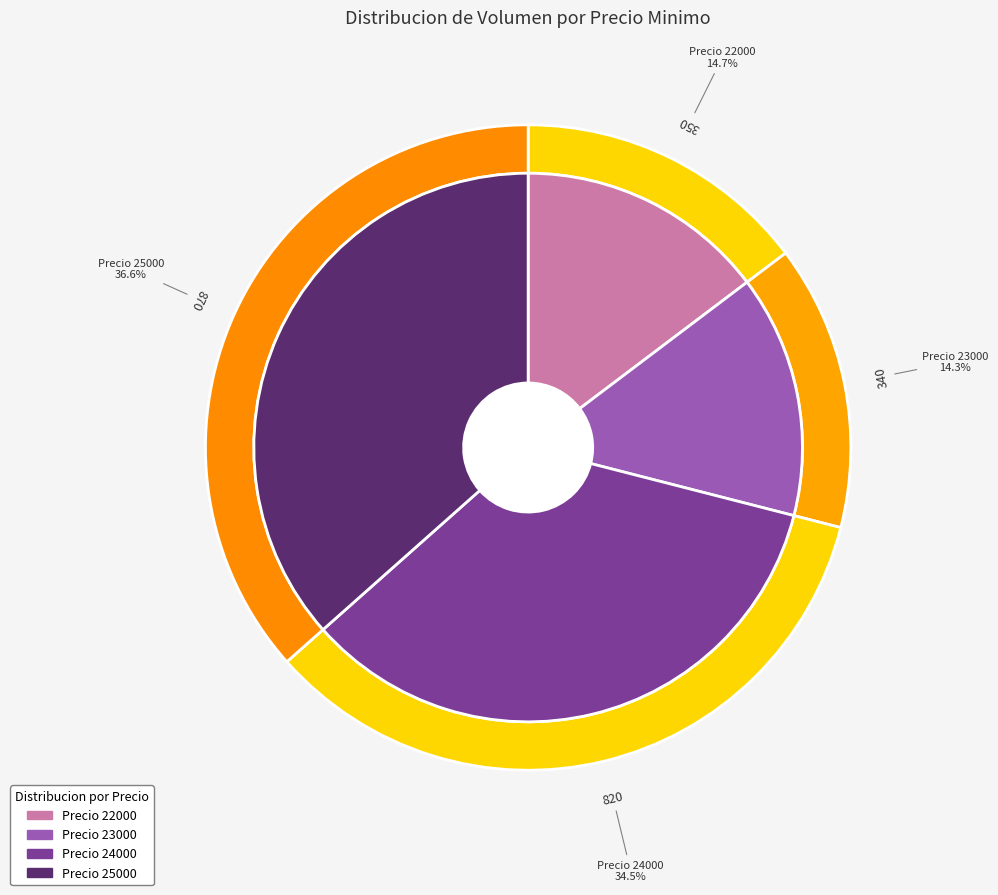

Is the sum of 18 and 22 greater than half?

No